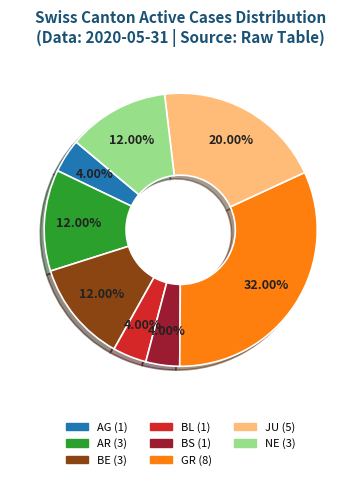

Is there any slice that represents more than half of the pie?

No